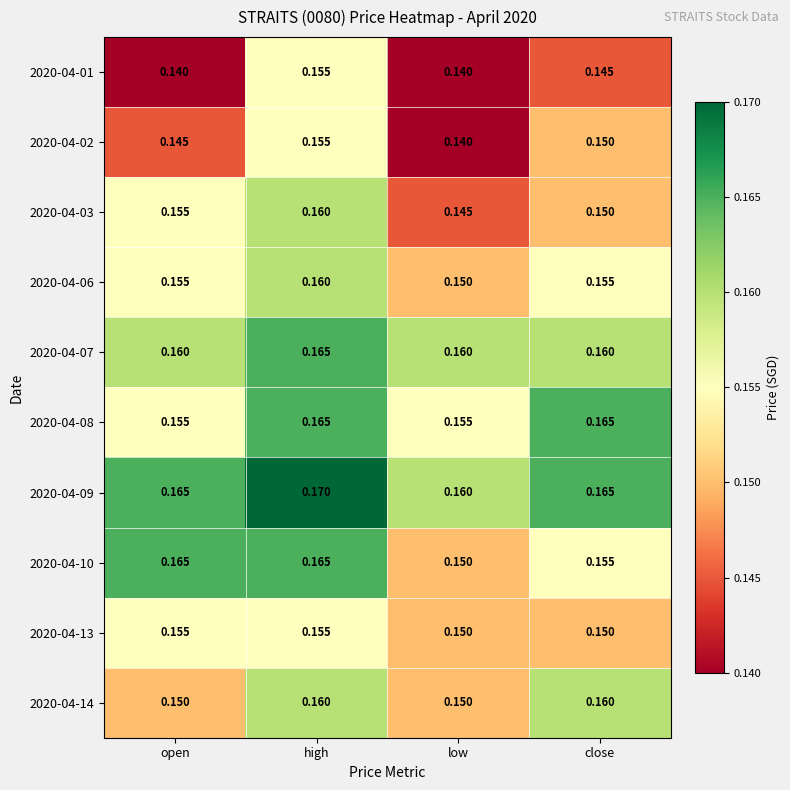

Which label corresponds to the largest value in the chart?

high